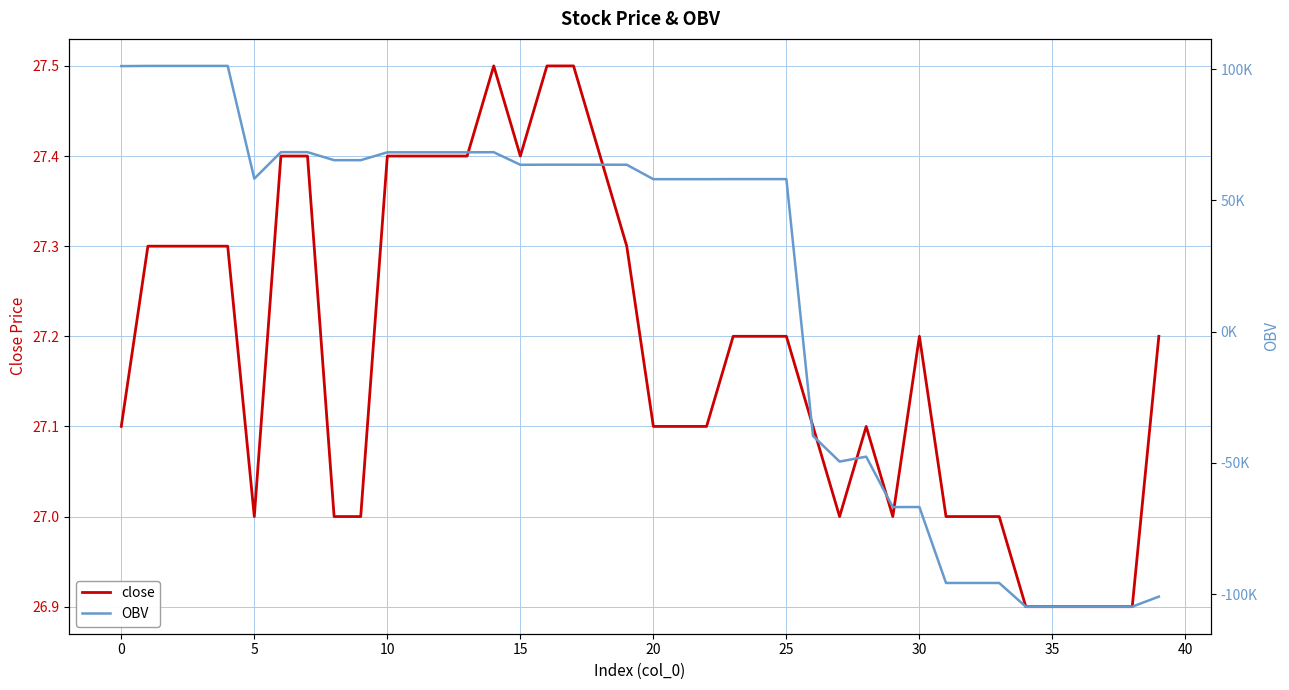

What is the maximum value for close?

27.5